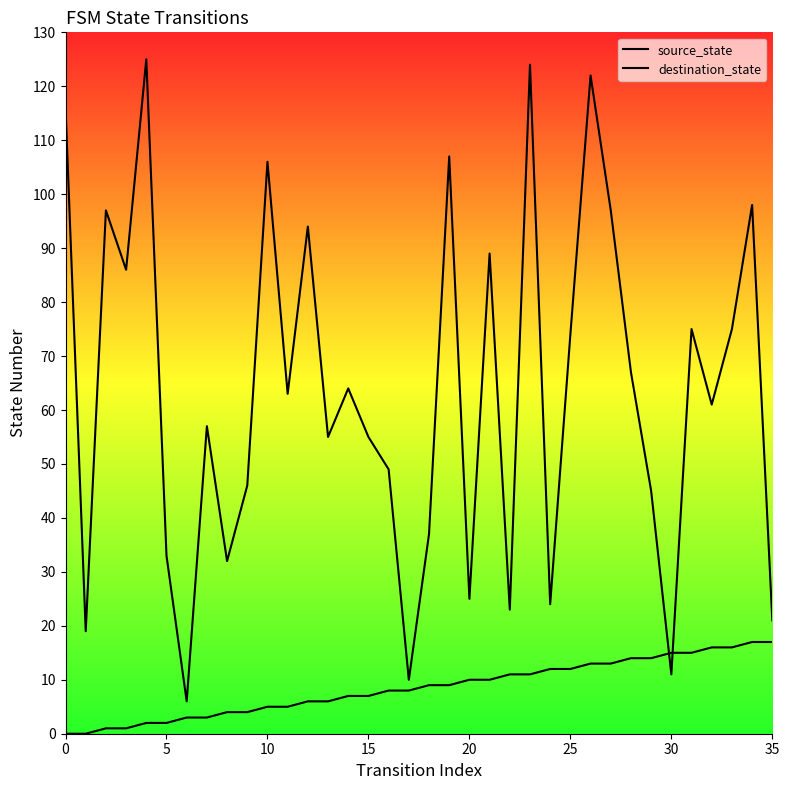

The value of source_state at 11 is 5. True or false?

True